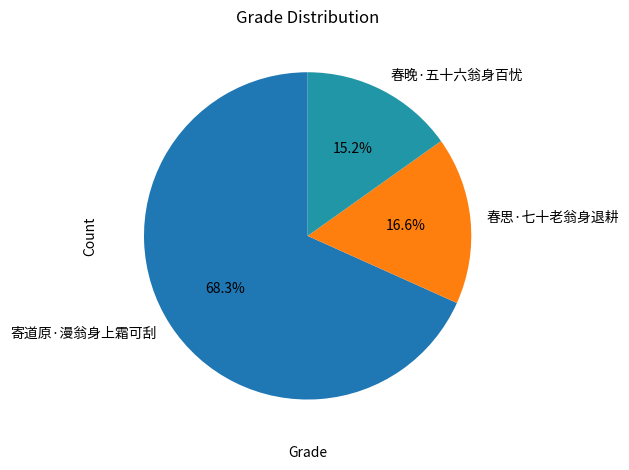

Rank the categories by value from highest to lowest.

寄道原·漫翁身上霜可刮, 春思·七十老翁身退耕, 春晚·五十六翁身百忧